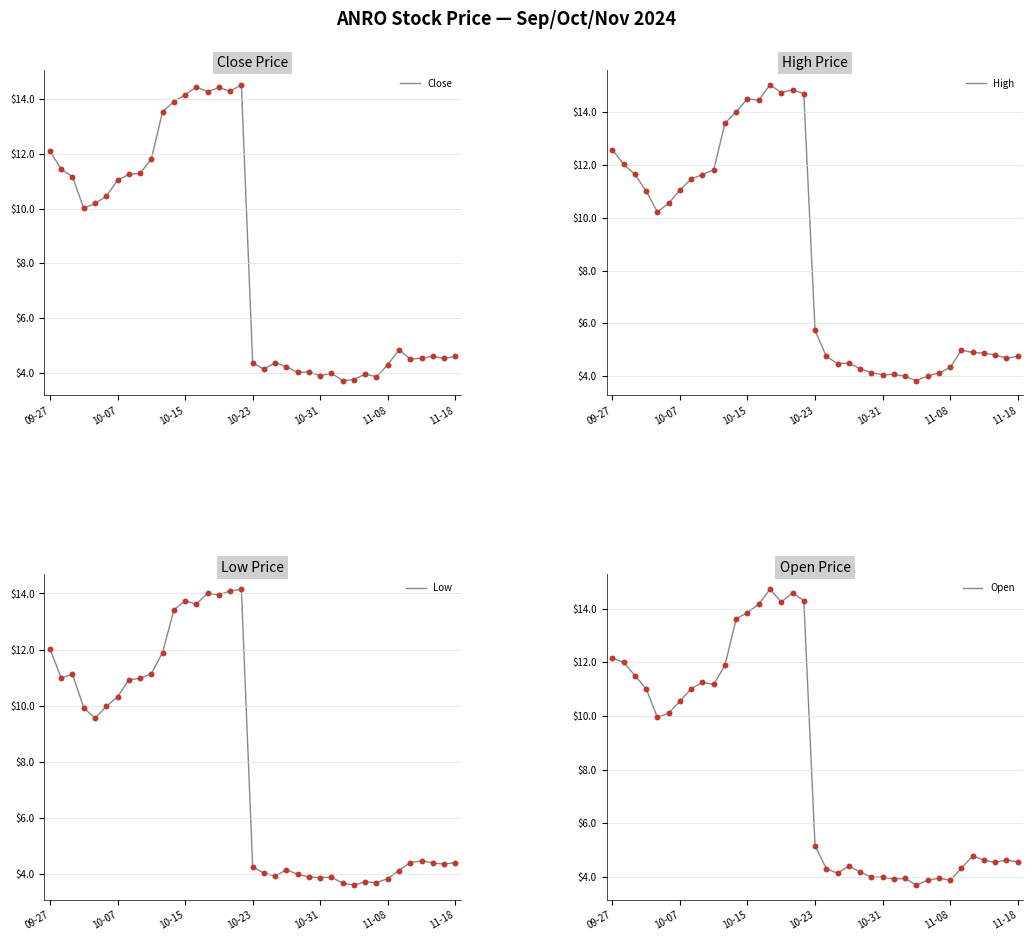

Which series contains the lowest Y value?

Low